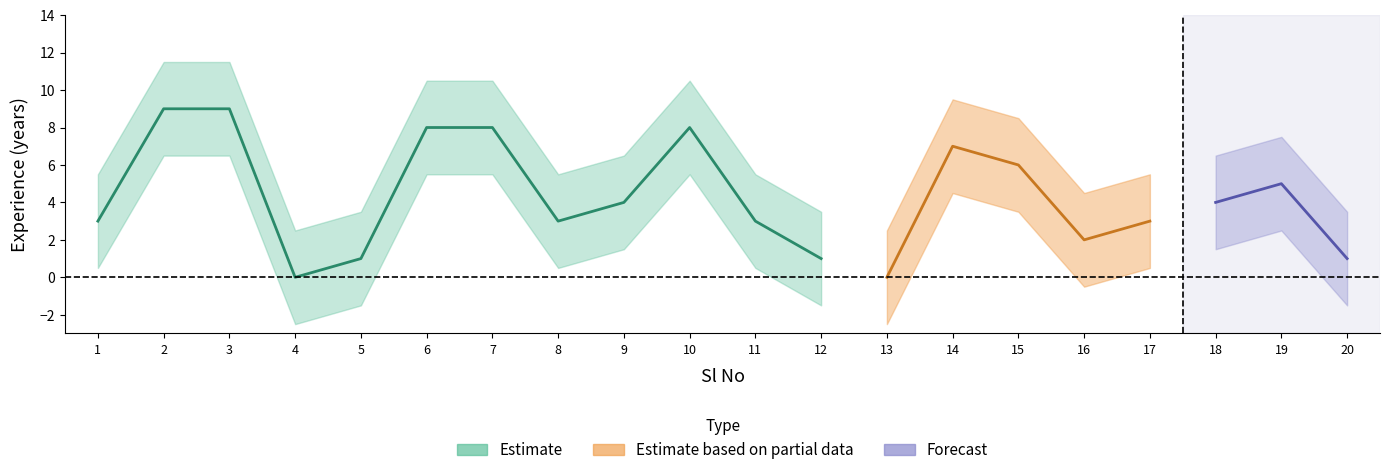

How many values are between 2 and 8?

13